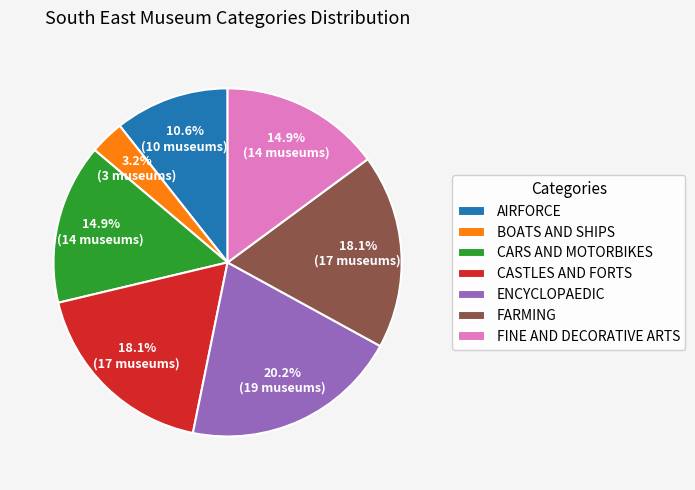

How many slices are in this pie chart?

7